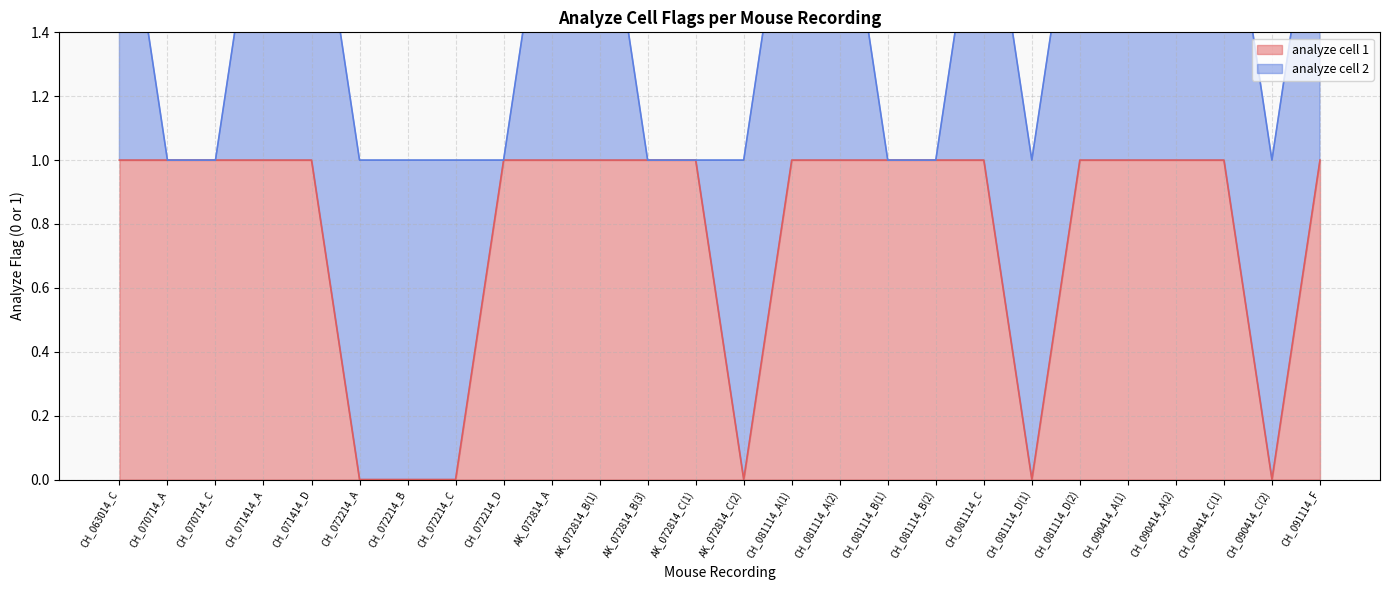

What is the sum of the values at AK_072814_B(1) and CH_072214_D?

2